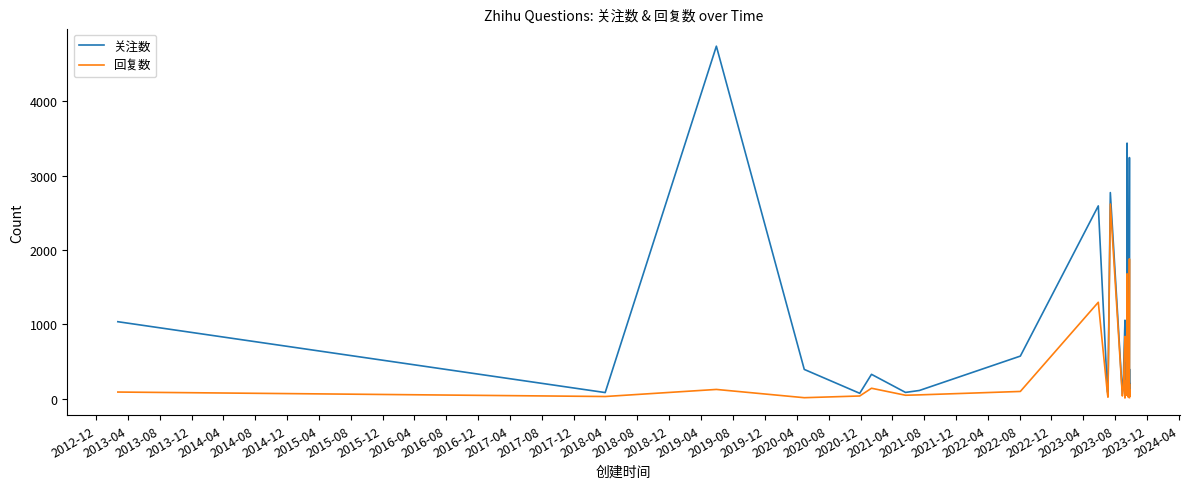

How many interior local valleys does the 关注数 series have?

12